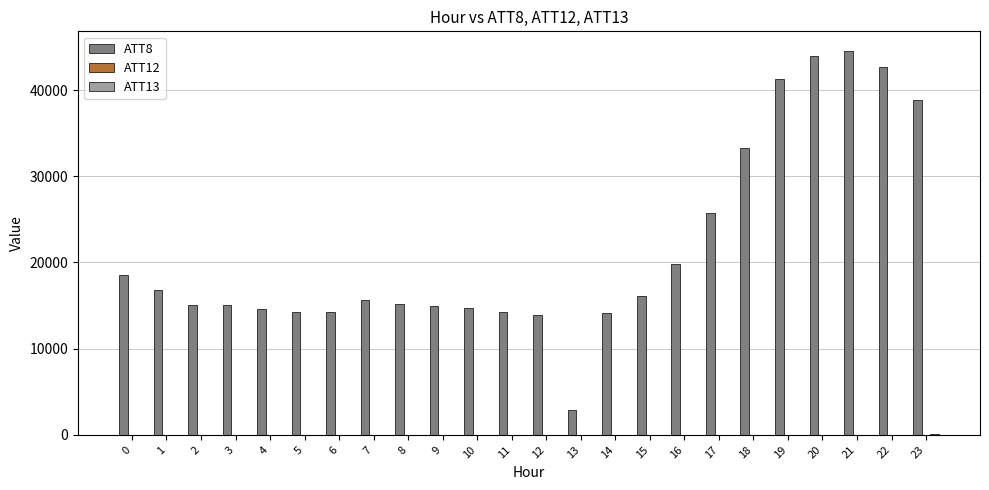

The value of ATT8 at 21 is 77219.3. True or false?

False